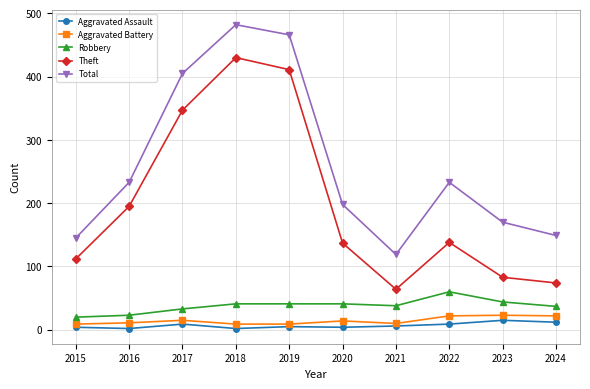

True or false: Robbery has a value of 20 at 2015.

True